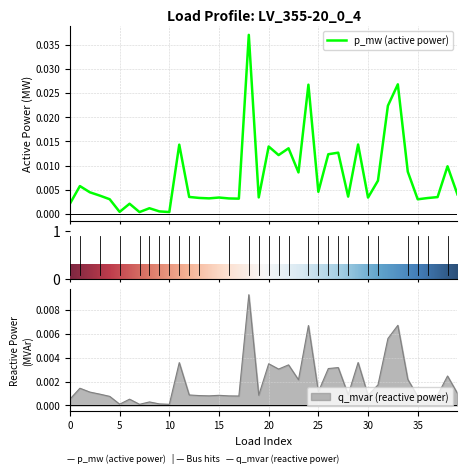

At 38, list the series in order from largest to smallest.

p_mw, q_mvar